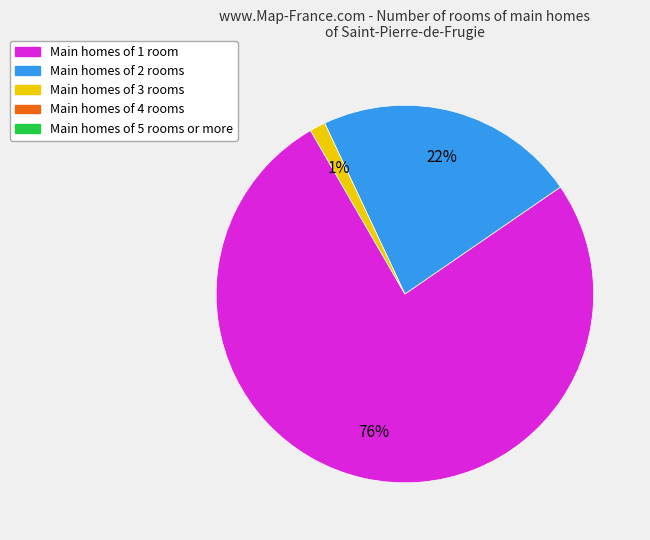

Count the number of slices in the pie.

3